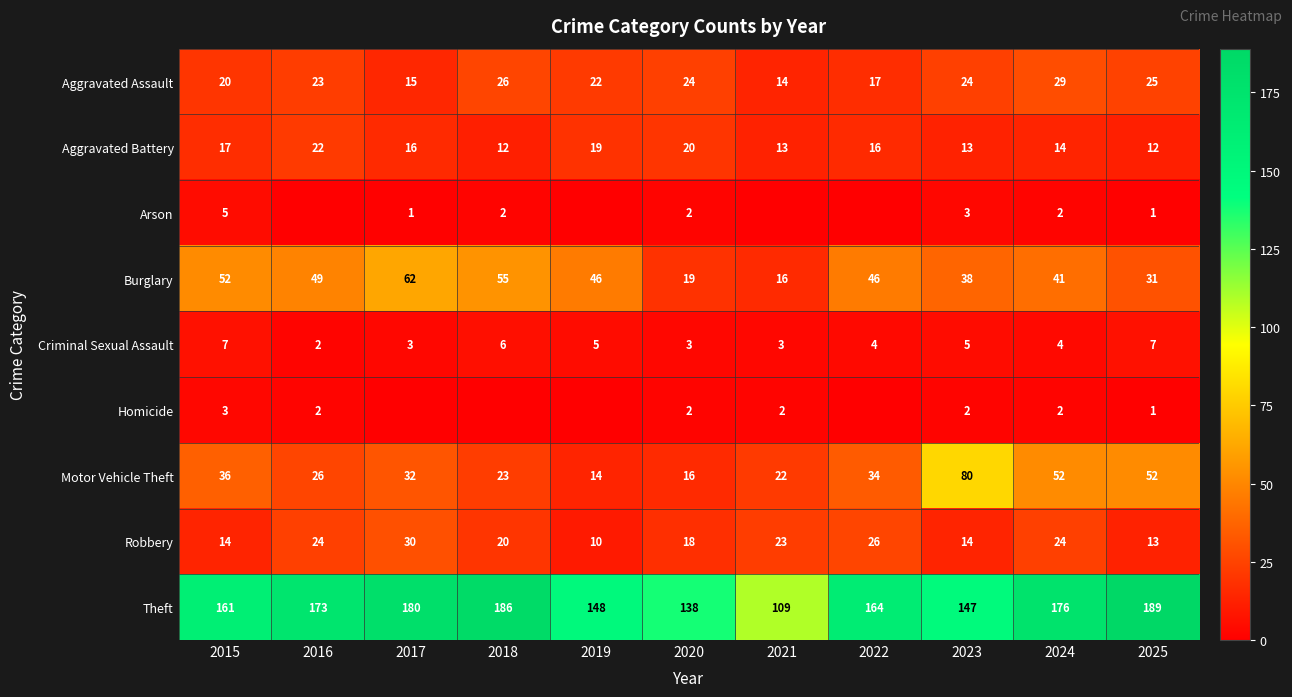

What is the spread (max minus min) of values at 2024?

174